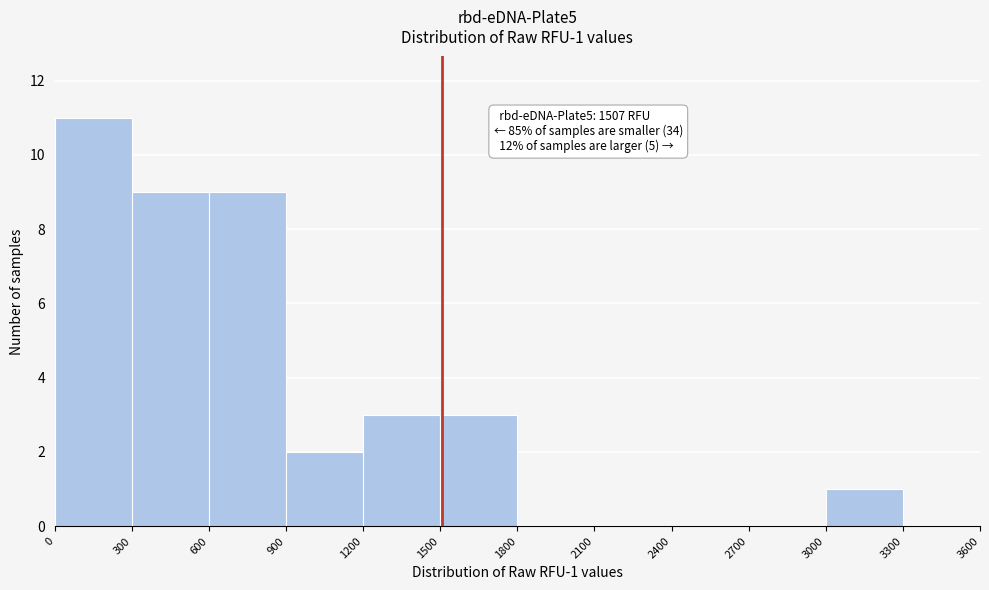

Which range on the x-axis has the tallest bar?

0 to 300